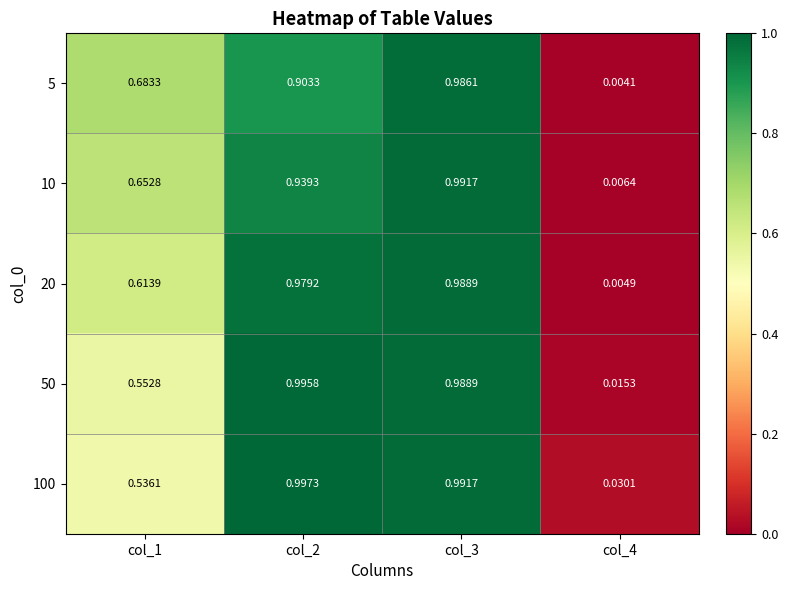

At how many categories does at least one series exceed 0?

4